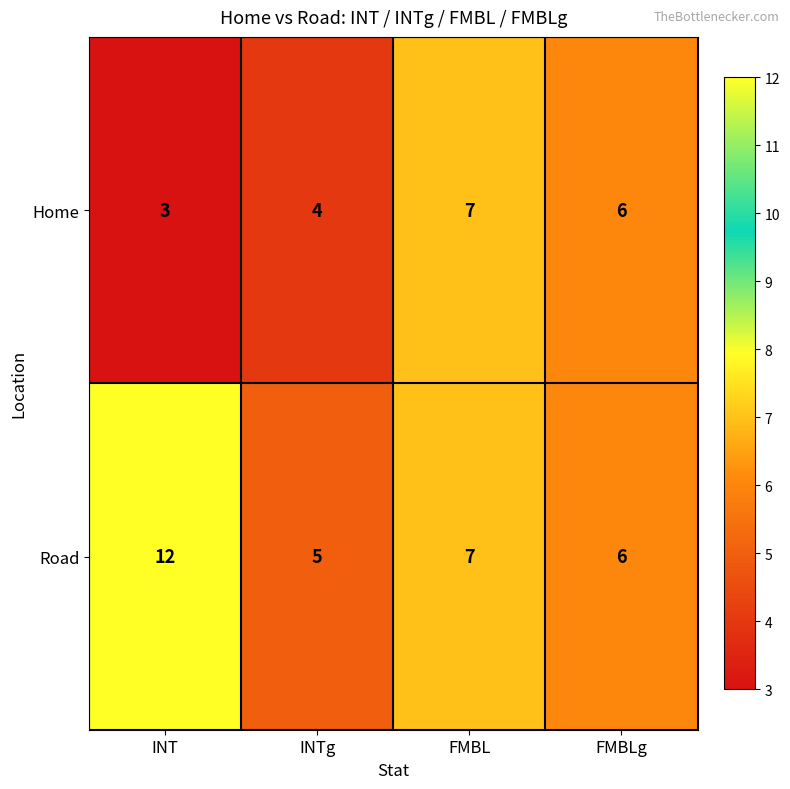

Which series has the largest total across all categories?

Road